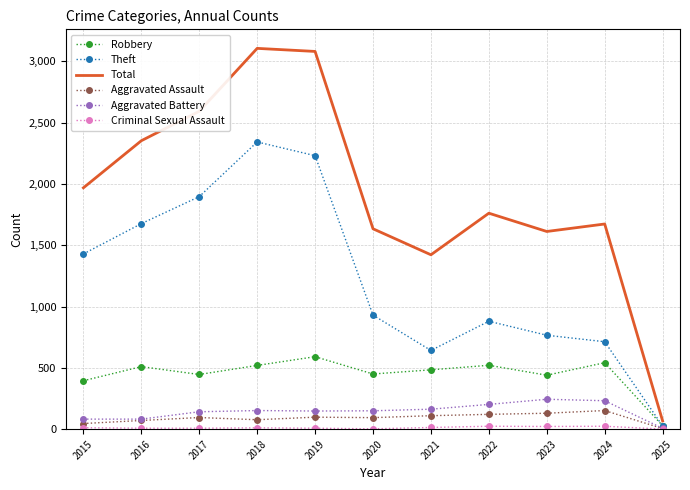

Is it true that Total equals 67 at 2025?

True